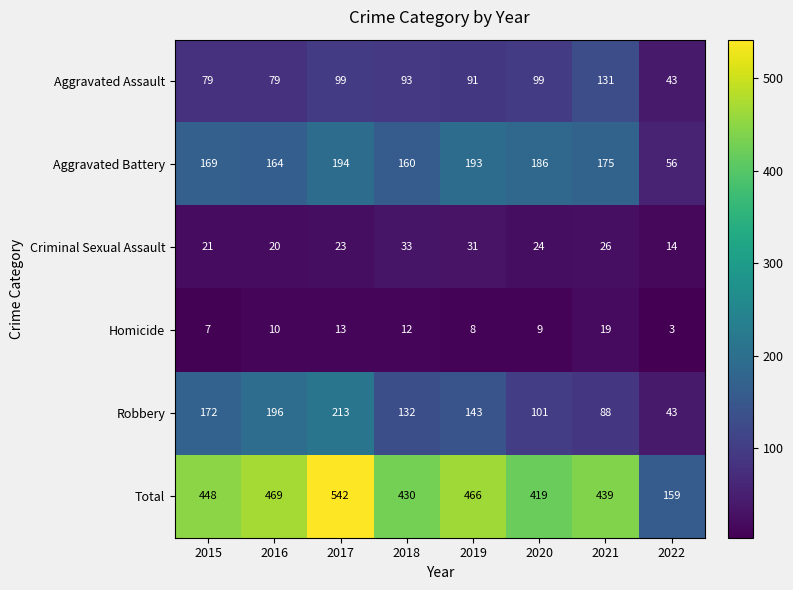

What is the smallest value displayed?

3